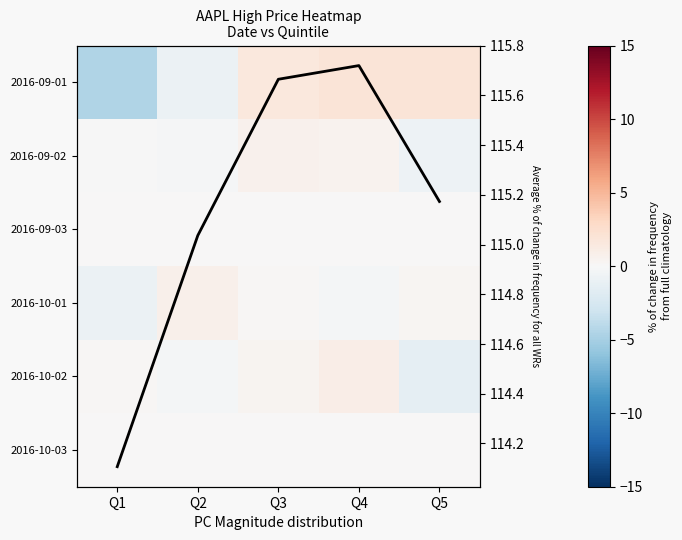

What is the difference between the Avg High values at Q4 and Q1?

1.6